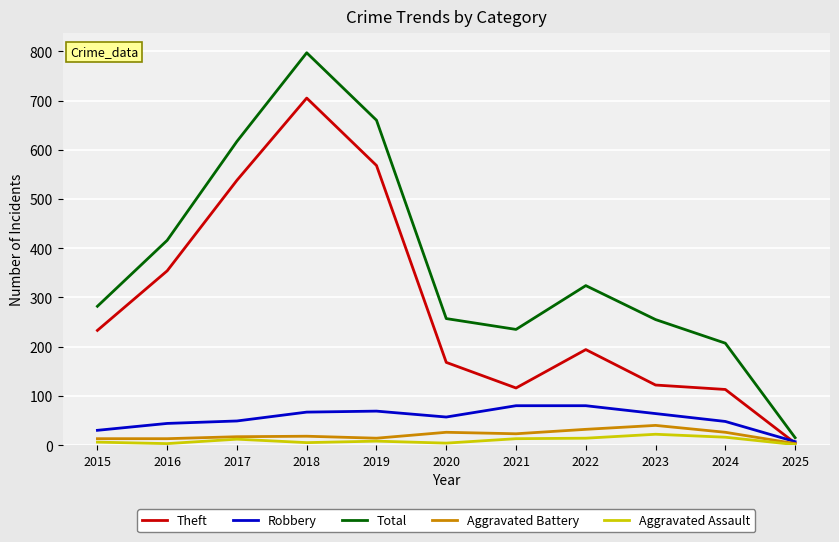

Which series has the largest range (max minus min)?

Total